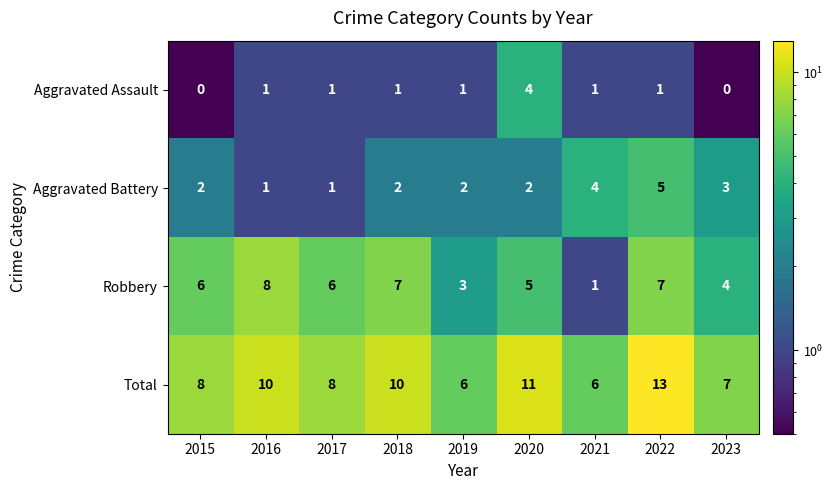

What is the sum of the Aggravated Battery values at 2015 and 2016?

3